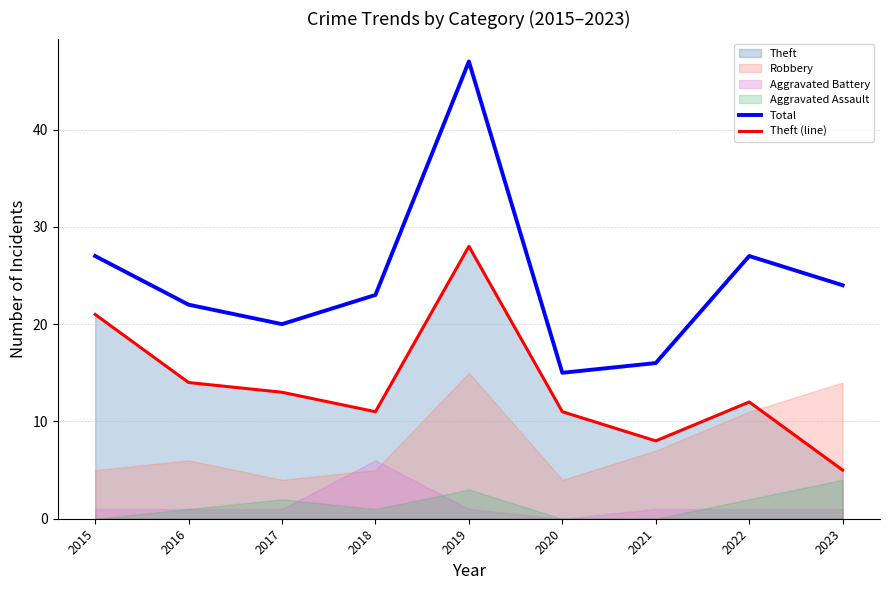

At which label does Total first exceed 23?

2015